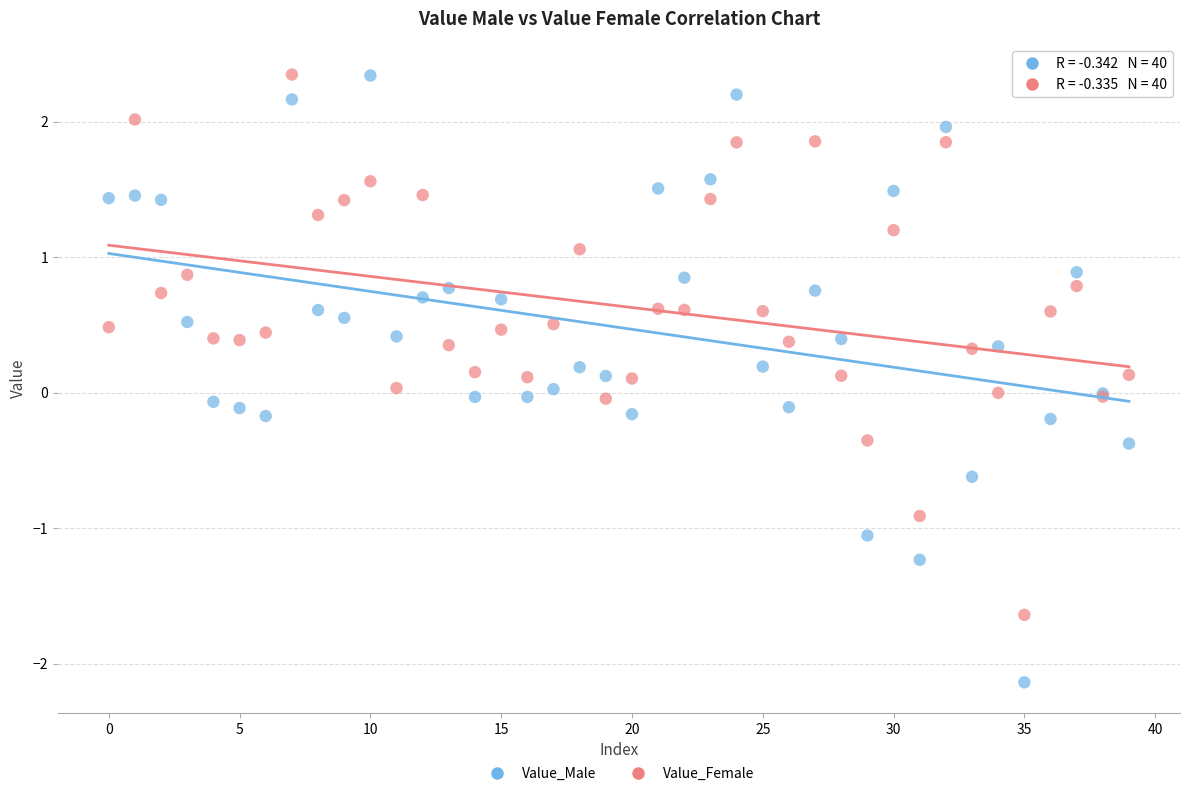

What are all the series names shown in the legend?

Value_Male, Value_Female